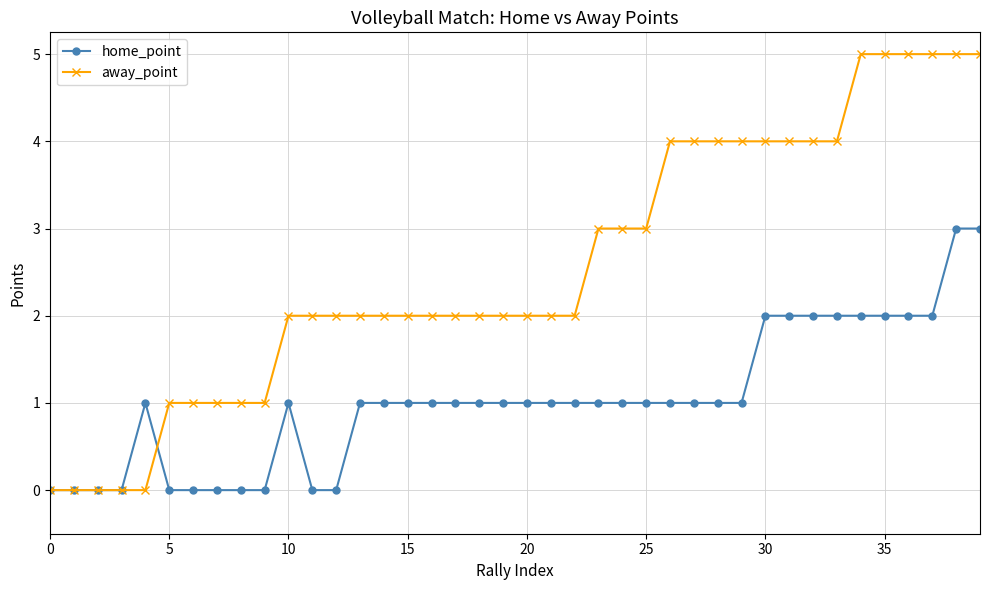

What is the value of the away_point point at the 28th from the left?

4